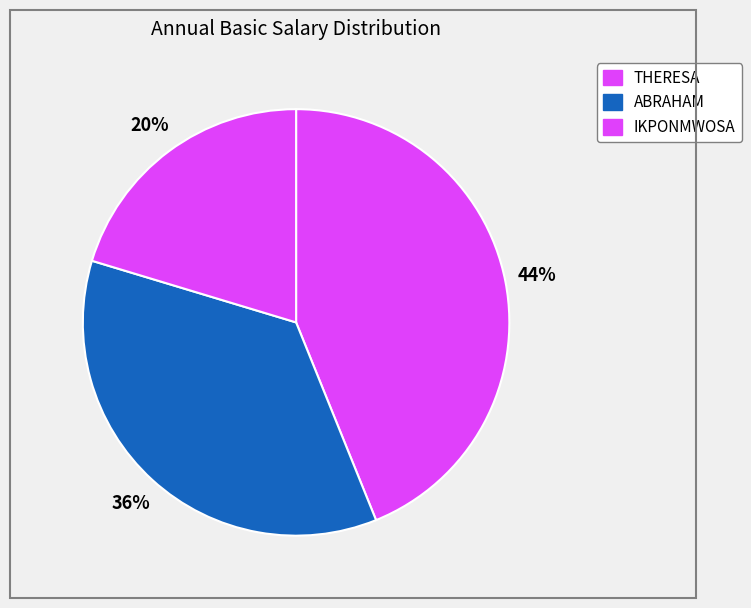

To the nearest percent, what is the difference between the IKPONMWOSA and ABRAHAM slice percentages?

15%